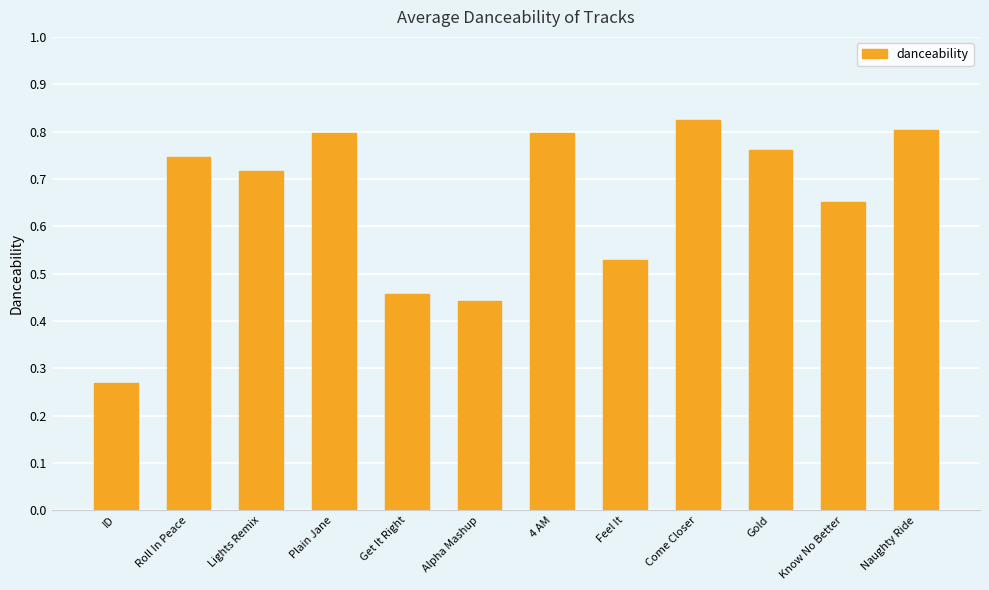

Are the bars horizontal?

No